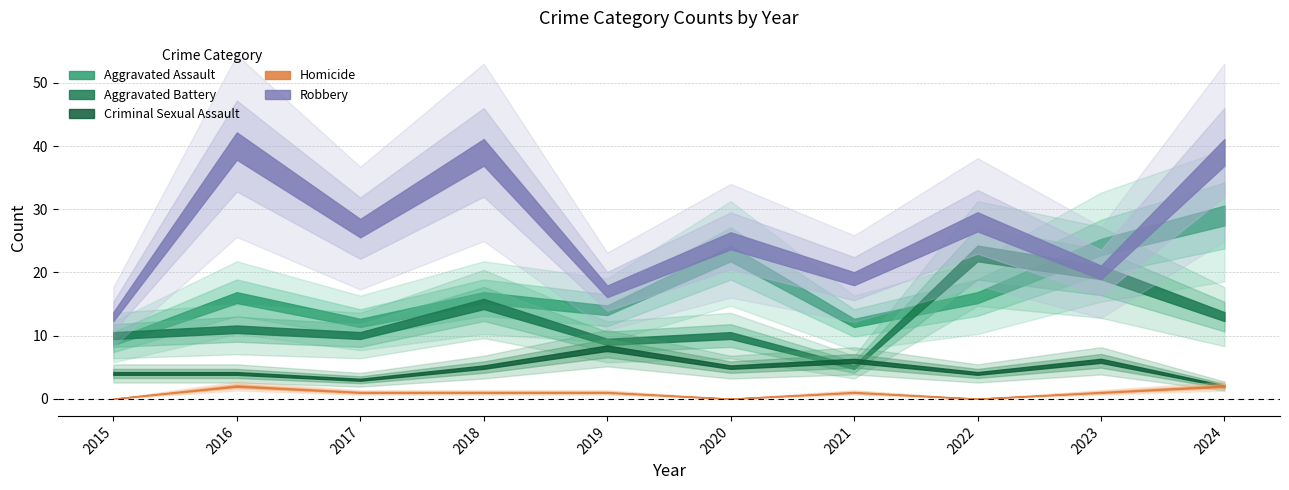

What is the value of the Aggravated Assault point at the 3rd from the left?

12